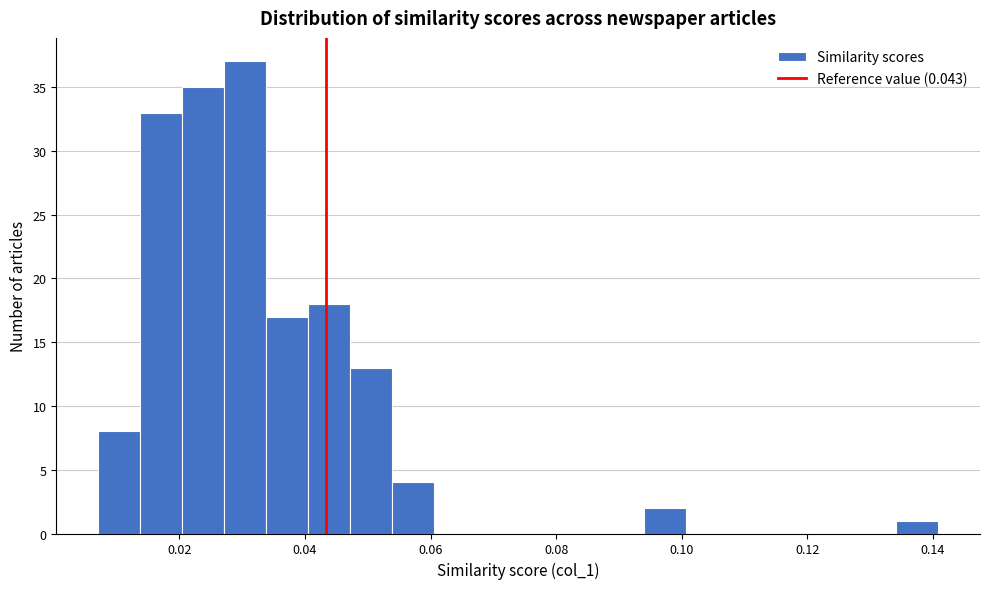

Read against the x-axis, roughly where is the centre of the tallest bar?

0.030